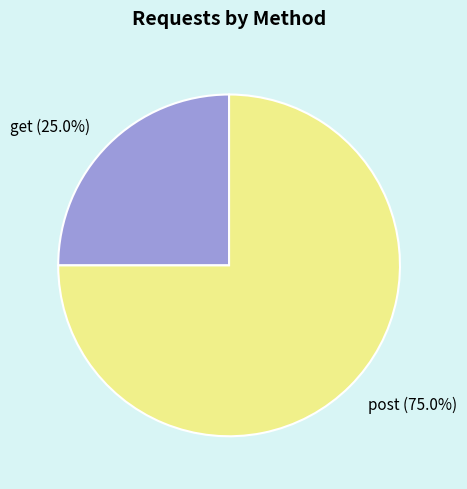

Between get and post, which is larger?

post